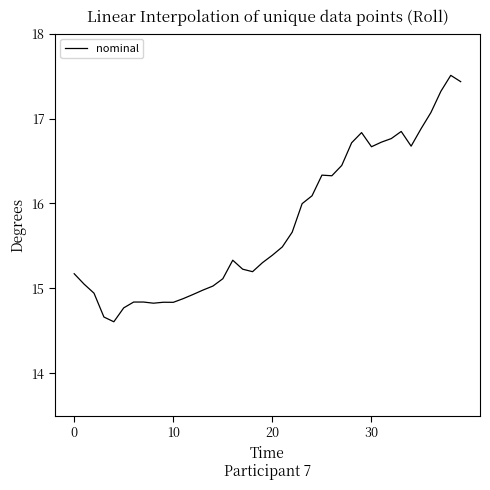

What is the maximum value shown in the chart?

17.5